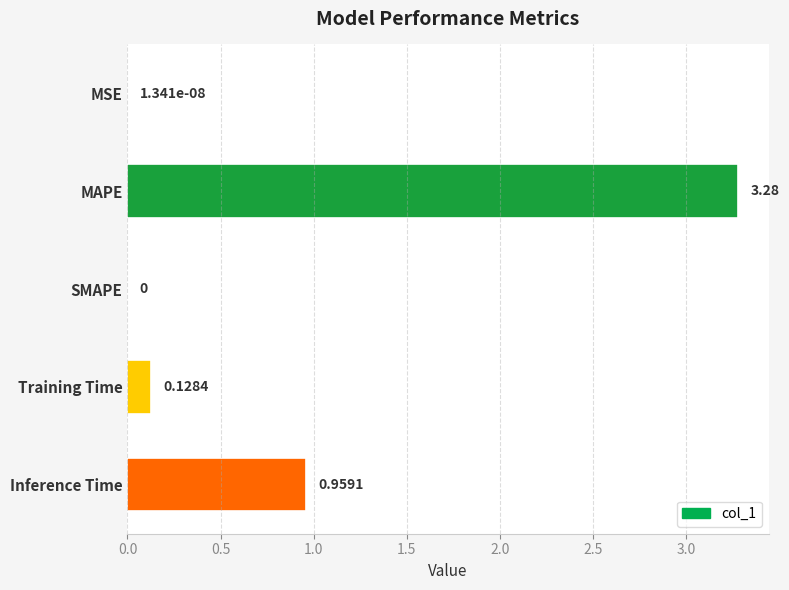

Which has a higher value, MSE or MAPE?

MAPE